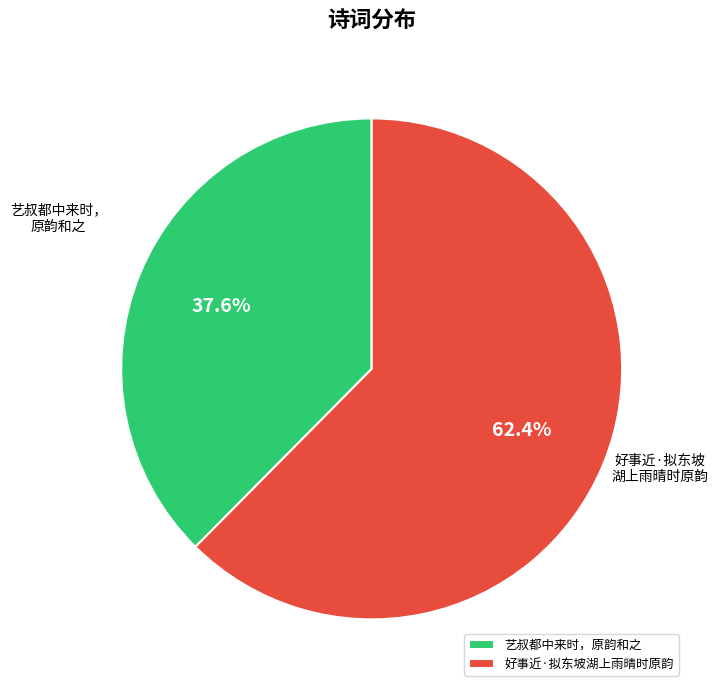

How many slices are in this pie chart?

2